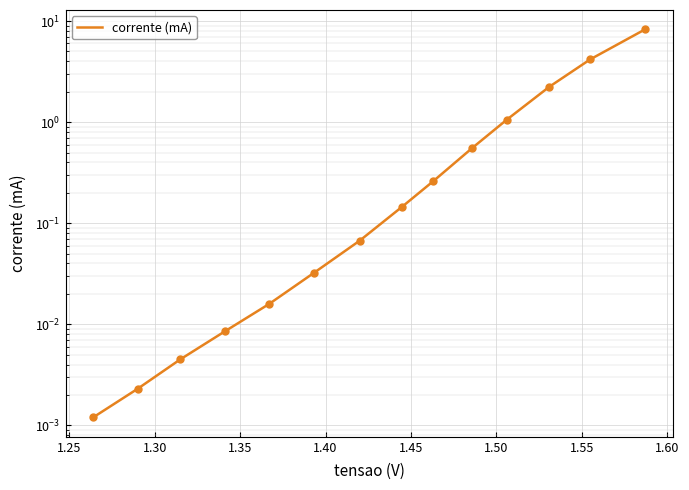

What is the average value?

1.2